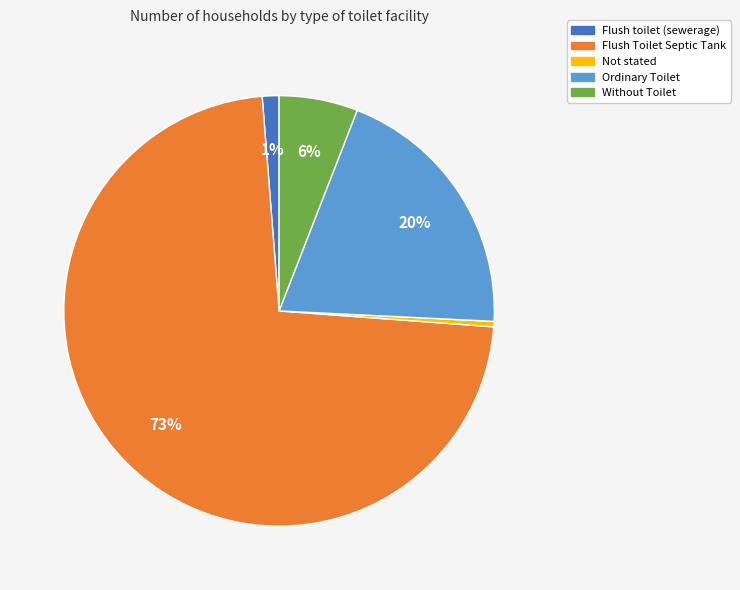

How many slices are in this pie chart?

5